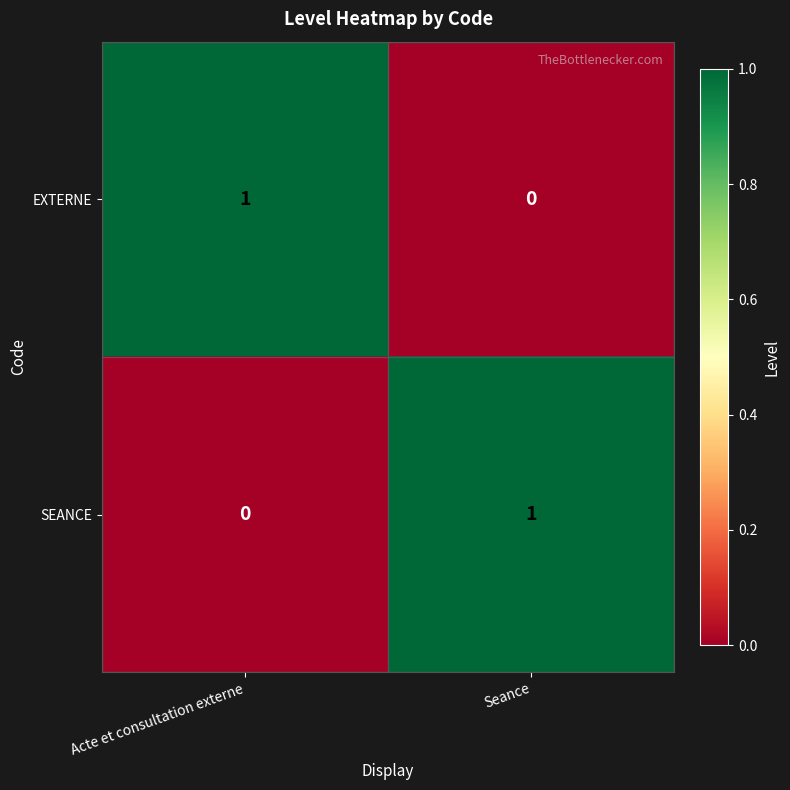

How many positive values does the EXTERNE series have?

1